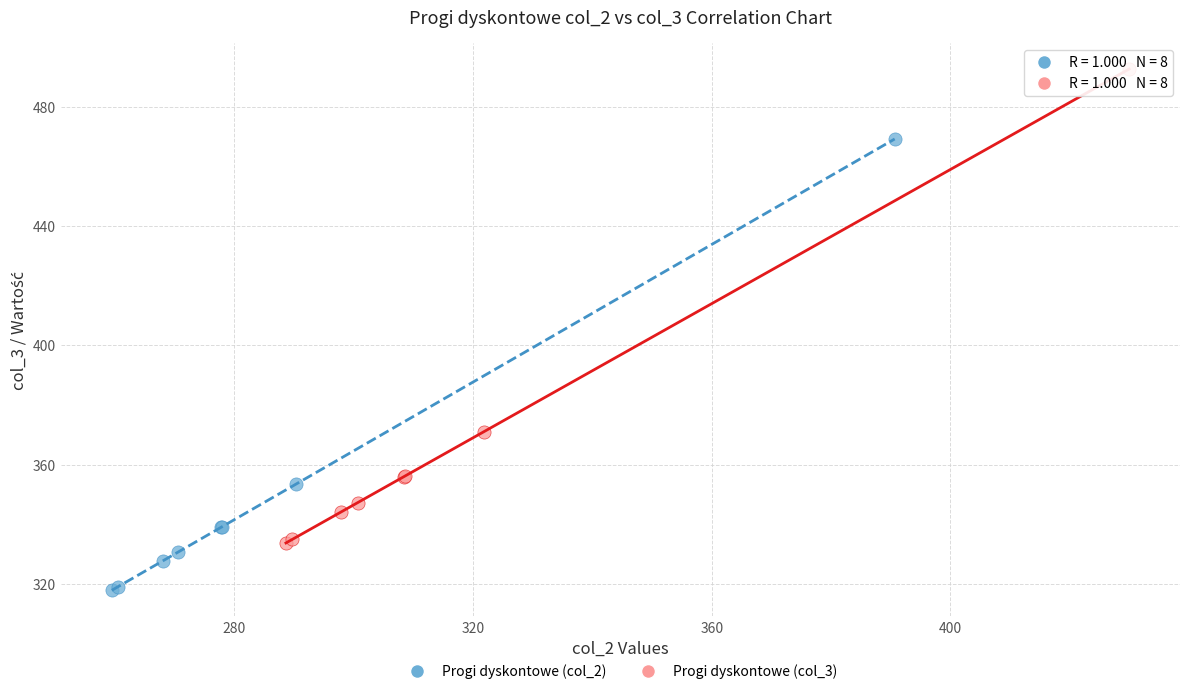

Which series has the widest spread of Y values?

Progi dyskontowe (col_3)